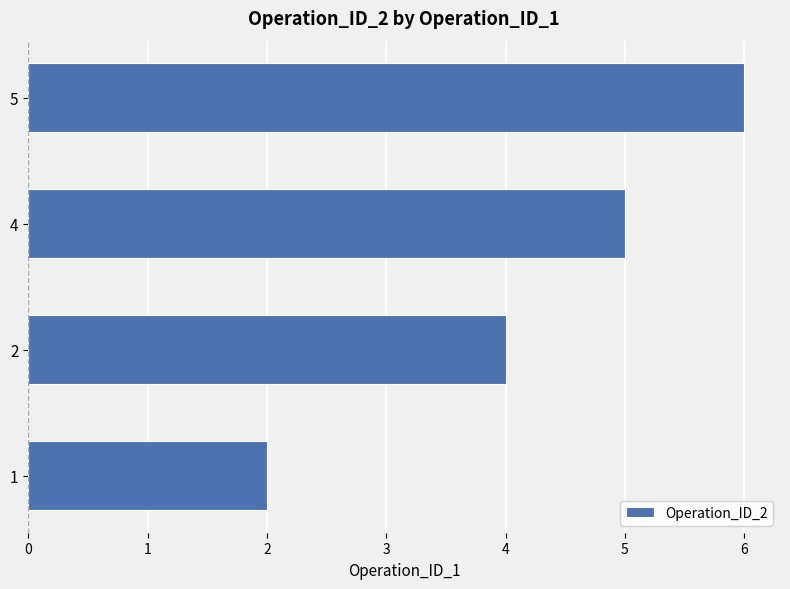

How many values are between 4 and 6?

3